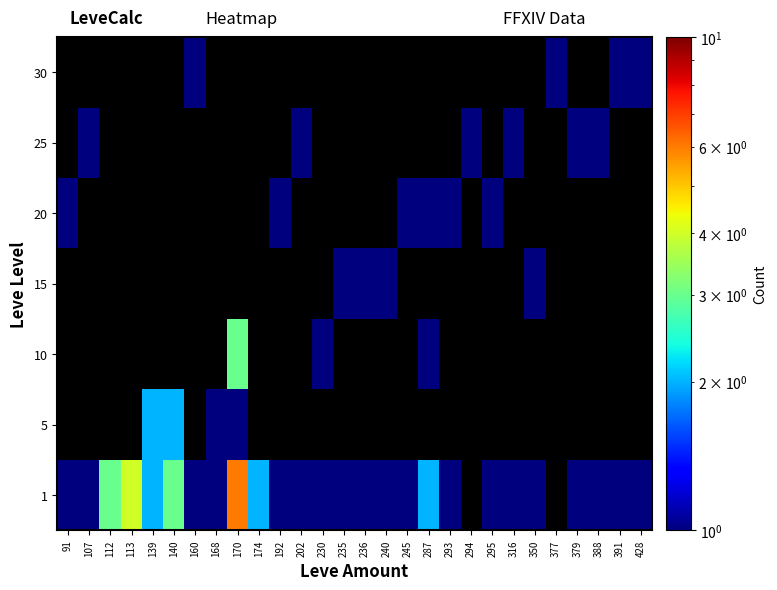

What is the total value across all series at 192?

2